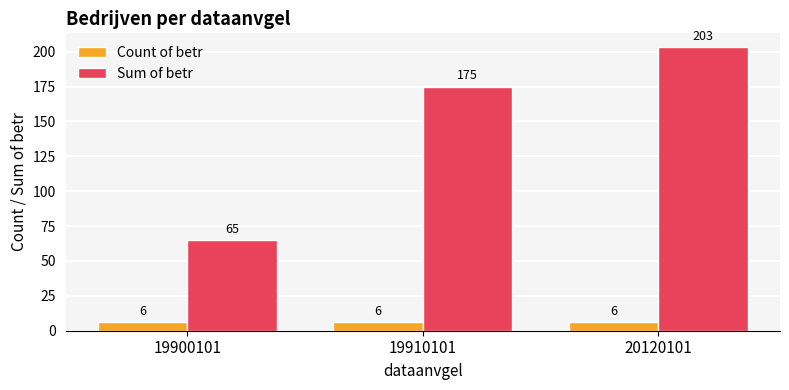

What is the spread (max minus min) of values at 20120101?

197